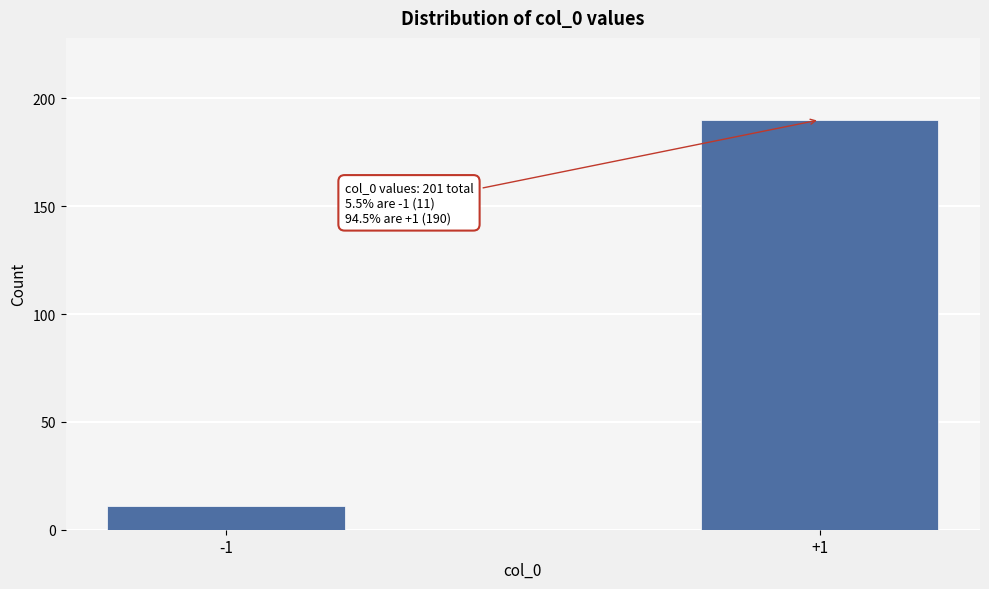

Reading right to left, list all the values displayed in this chart.

190	11